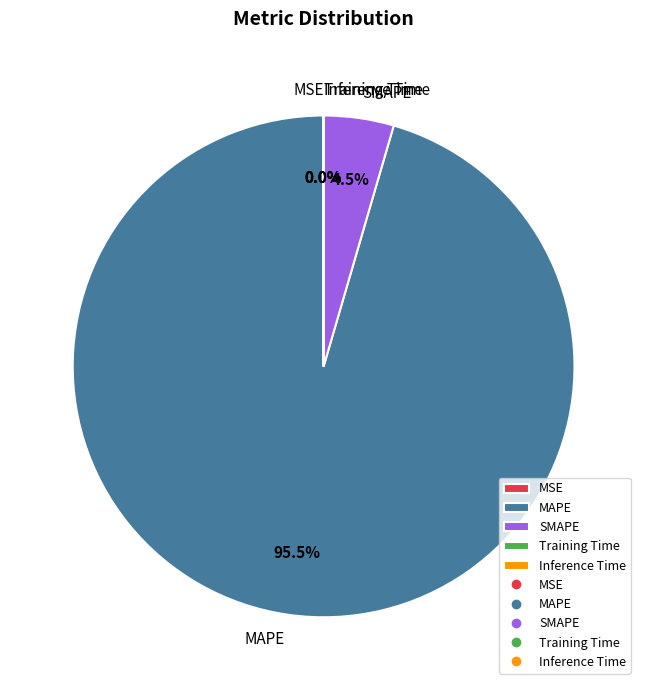

Which slice represents more than half of the pie?

MAPE